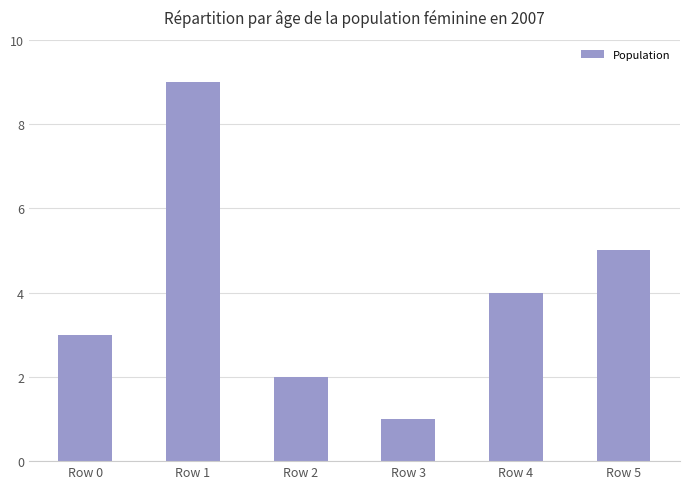

Reading left to right, list all the values displayed in this chart.

Row 0=3	Row 1=9	Row 2=2	Row 3=1	Row 4=4	Row 5=5